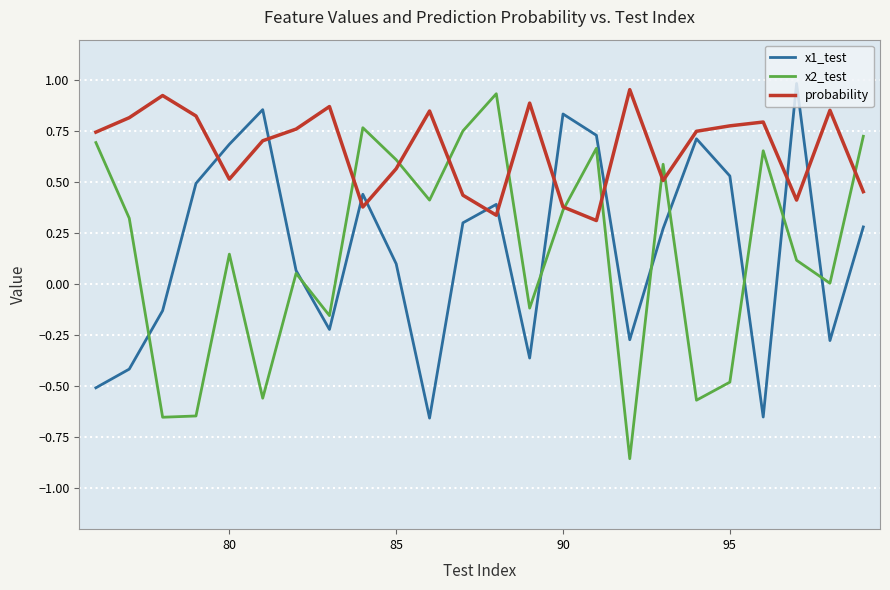

After their last crossing, which series has the higher values: probability or x1_test?

probability